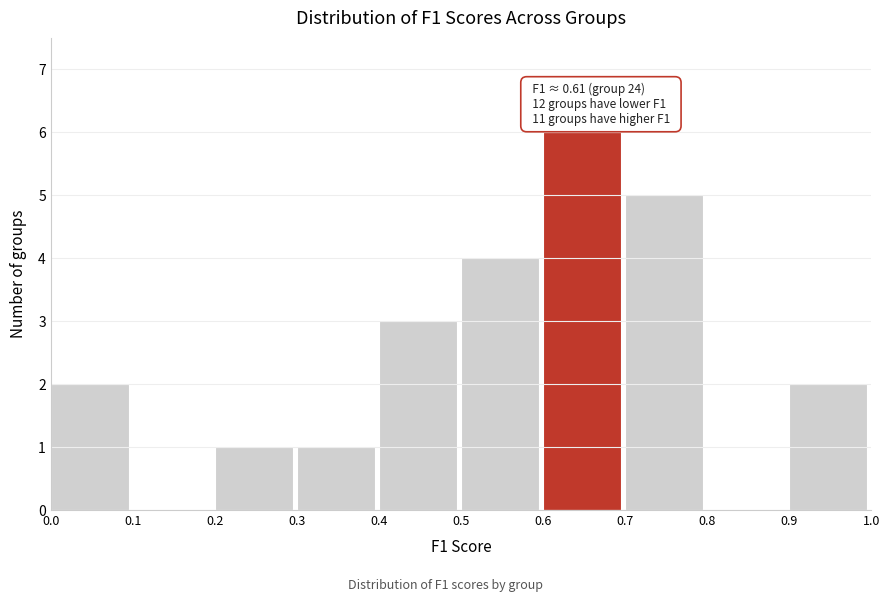

Over which range of the x-axis is the bar tallest?

0.6 to 0.7